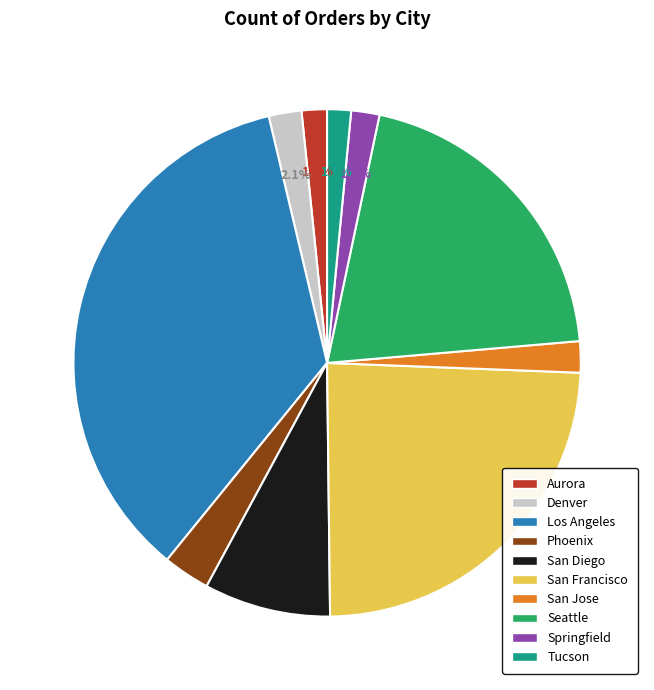

Does Phoenix represent more than half of the total?

No